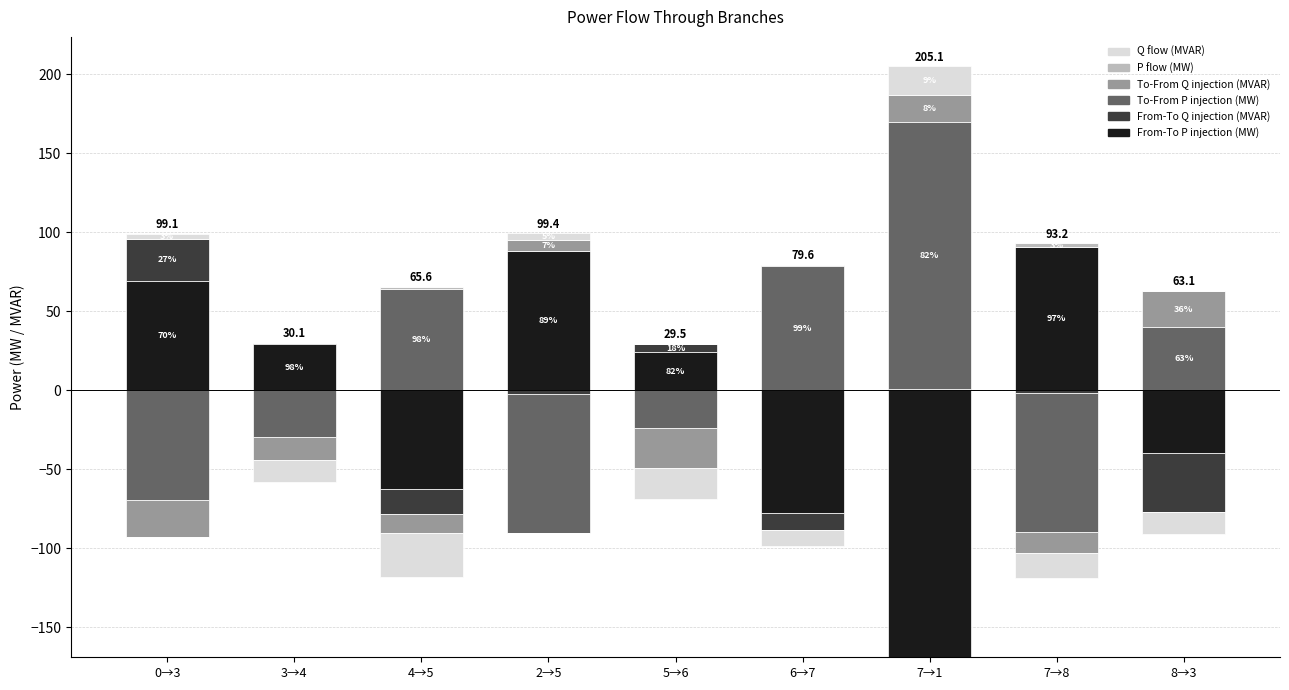

What are all the series names shown in the legend?

From-To P injection (MW), From-To Q injection (MVAR), To-From P injection (MW), To-From Q injection (MVAR), P flow (MW), Q flow (MVAR)